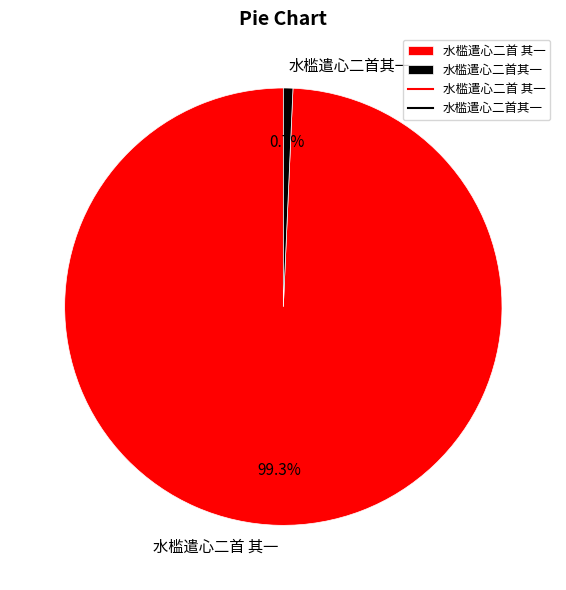

To the nearest percent, what percentage of the pie is 水槛遣心二首 其一?

99%